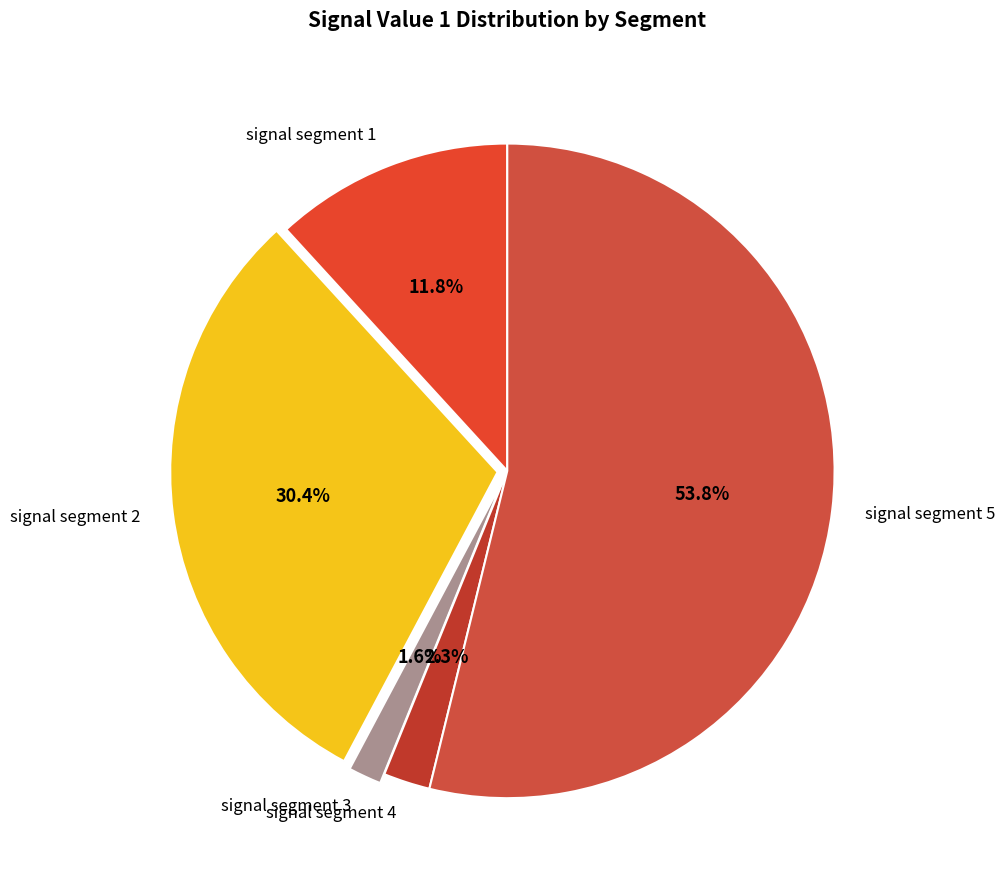

To the nearest percent, what is the combined percentage of signal segment 4 and signal segment 3?

4%